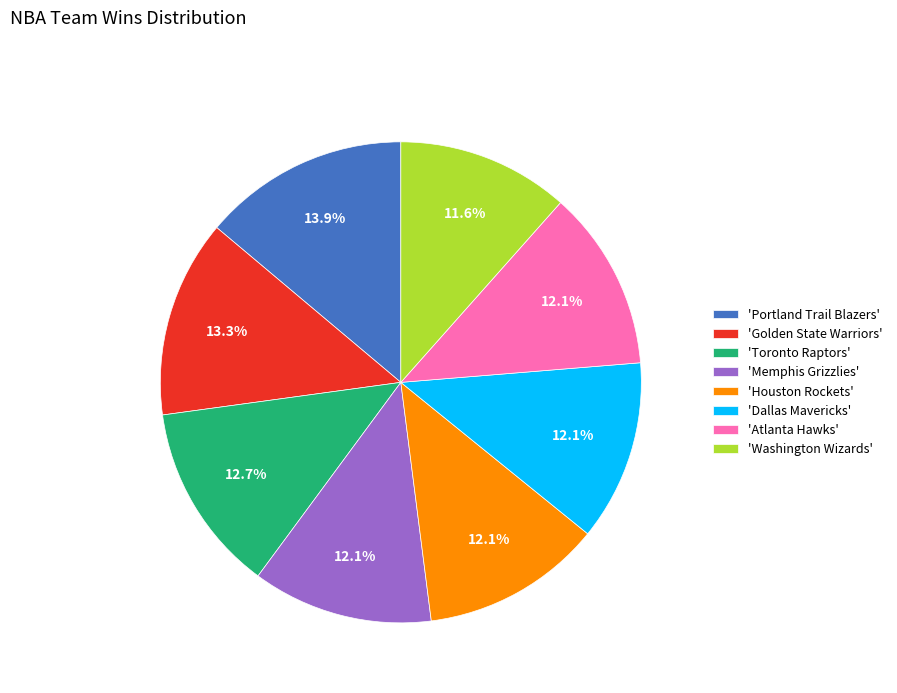

Between 'Washington Wizards' and 'Atlanta Hawks', which is larger?

'Atlanta Hawks'